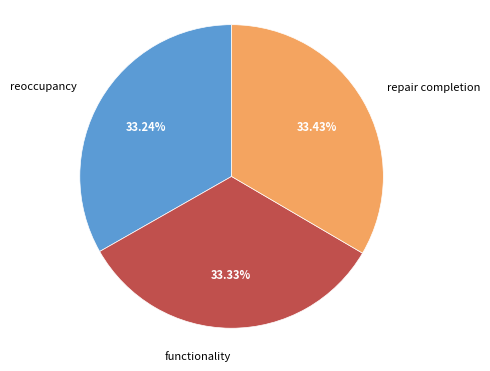

Is there any slice that represents more than half of the pie?

No